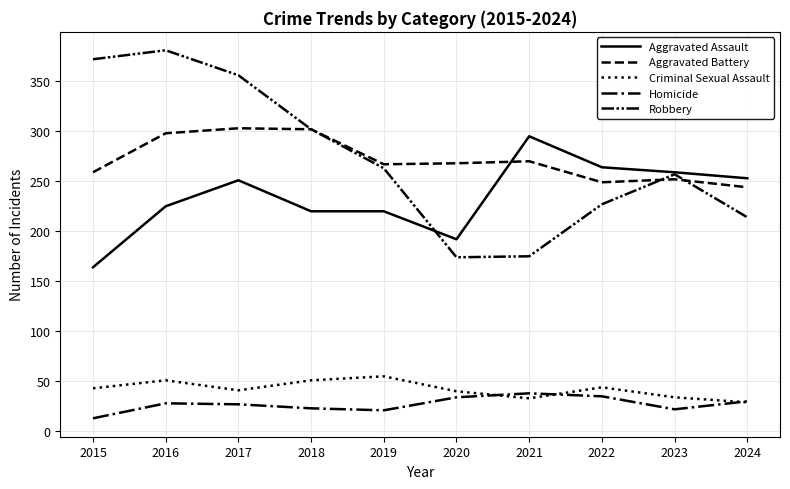

What is the minimum value shown in the chart?

13